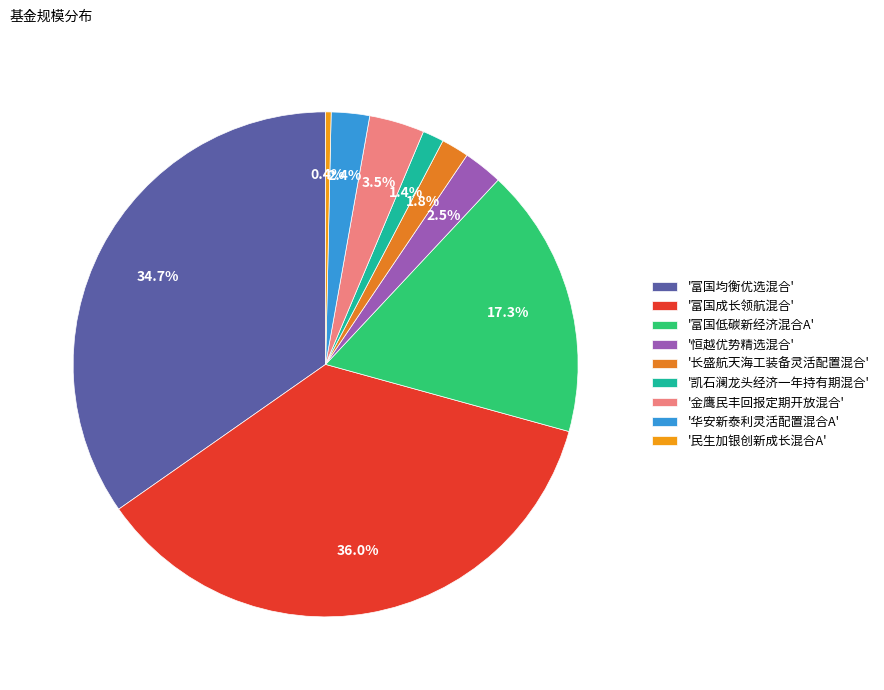

How many segments does this pie chart have?

9